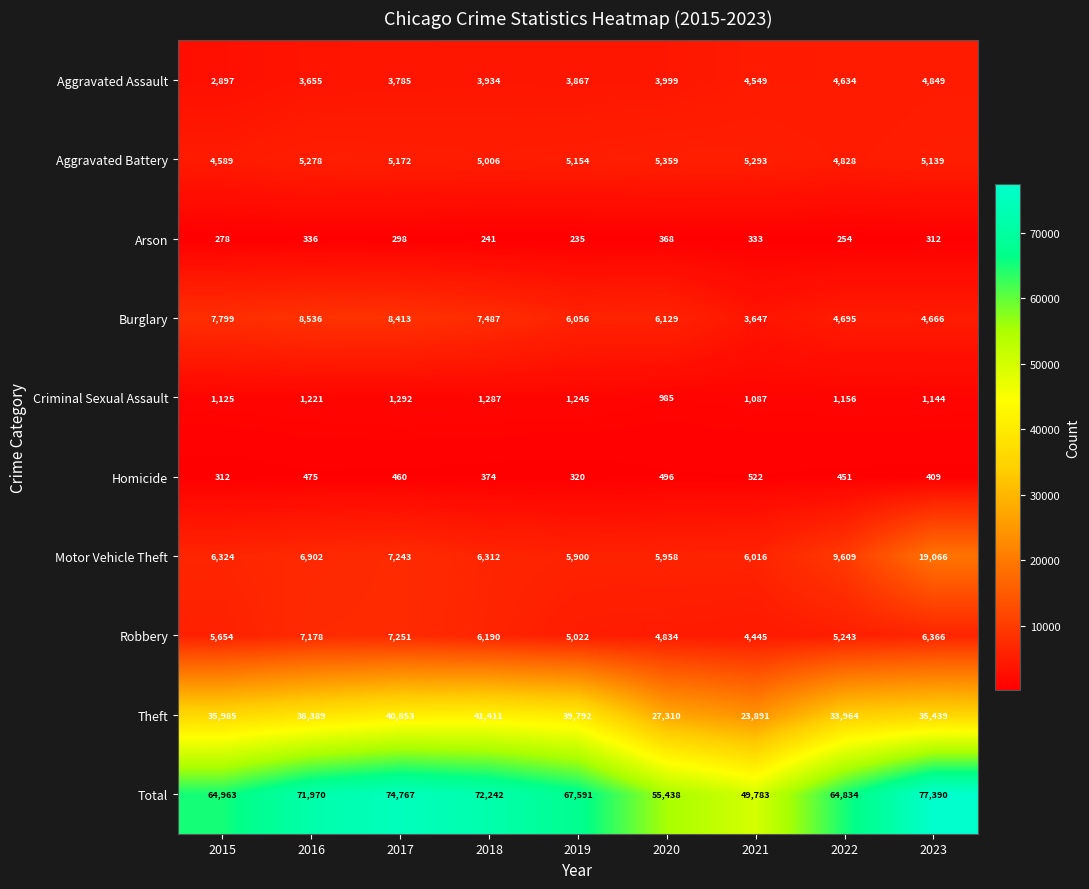

Between 2017 and 2020, which series saw the biggest shift?

Total